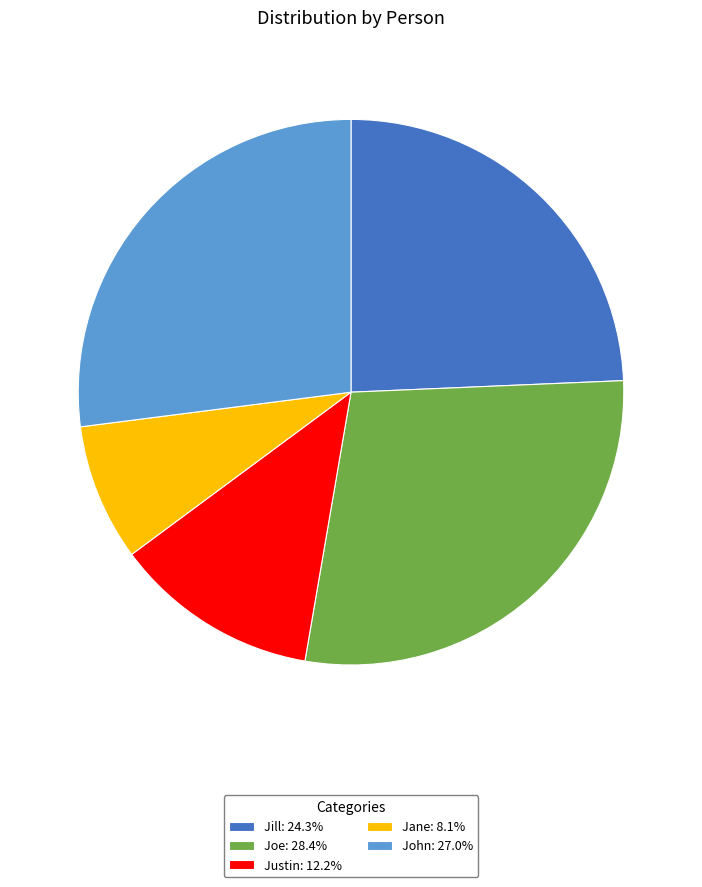

What is the smallest slice in the pie chart?

Jane